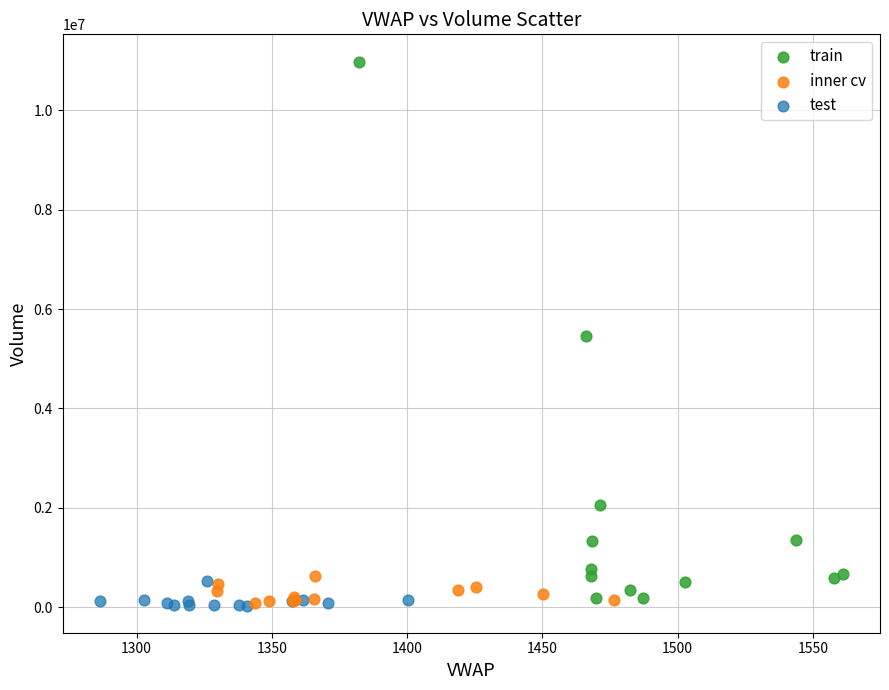

Which series contains the highest Y value?

train